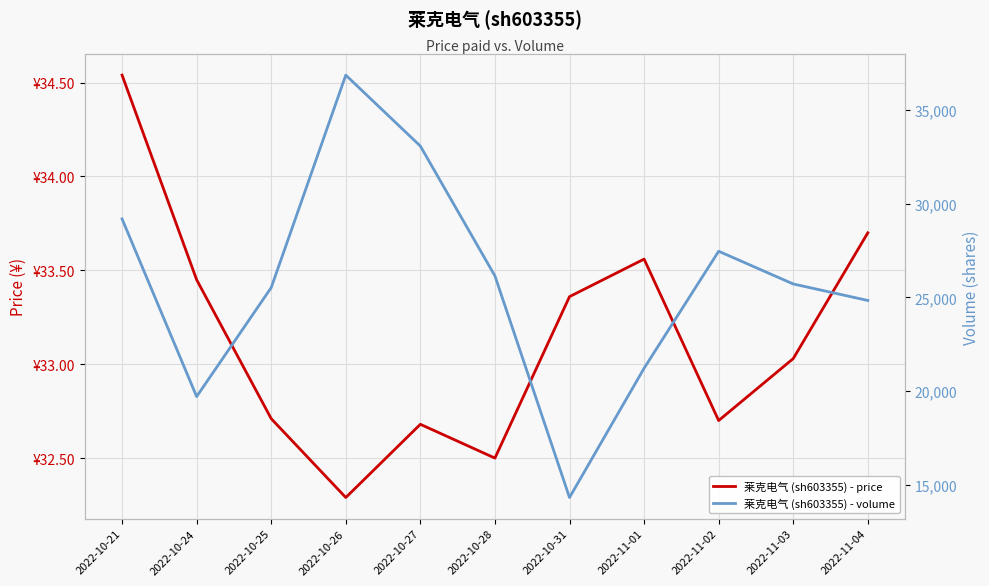

What value does the 莱克电气 (sh603355) - price series have at 2022-11-01?

33.6